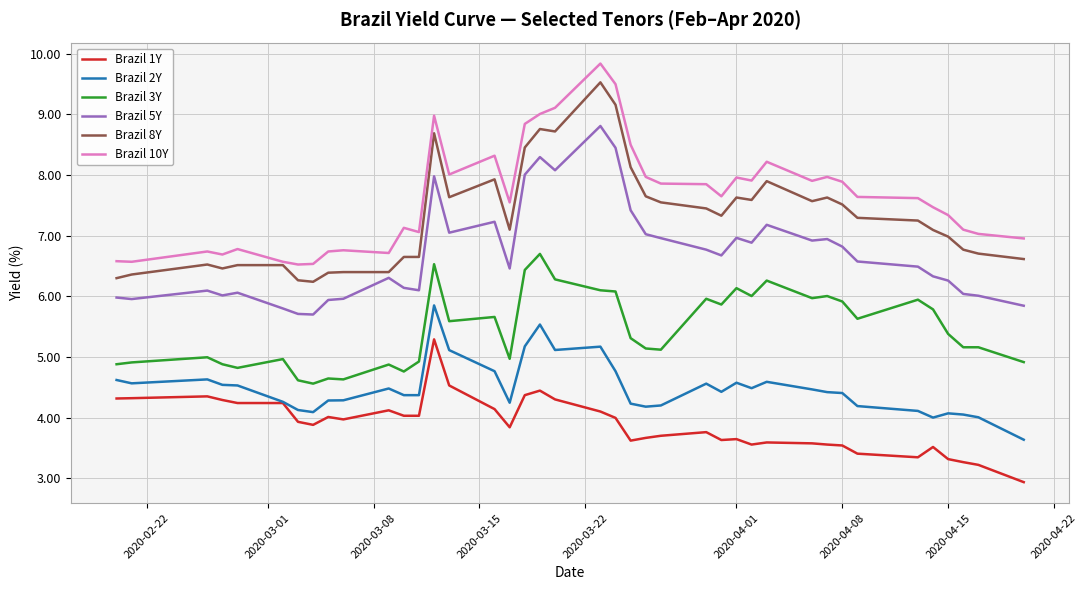

What is the maximum value shown in the chart?

9.8